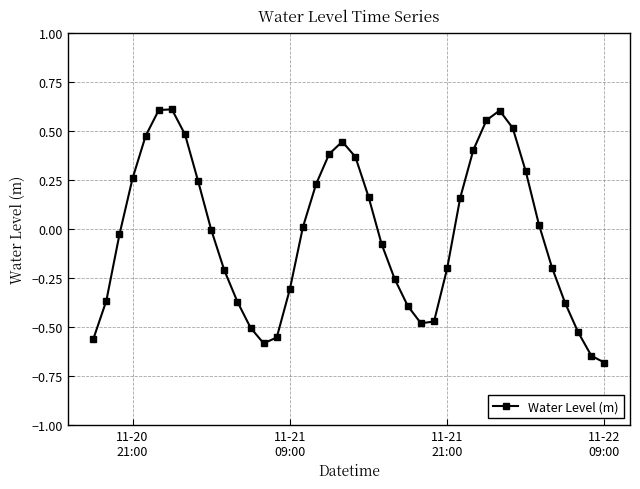

What is the smallest value displayed?

-0.7